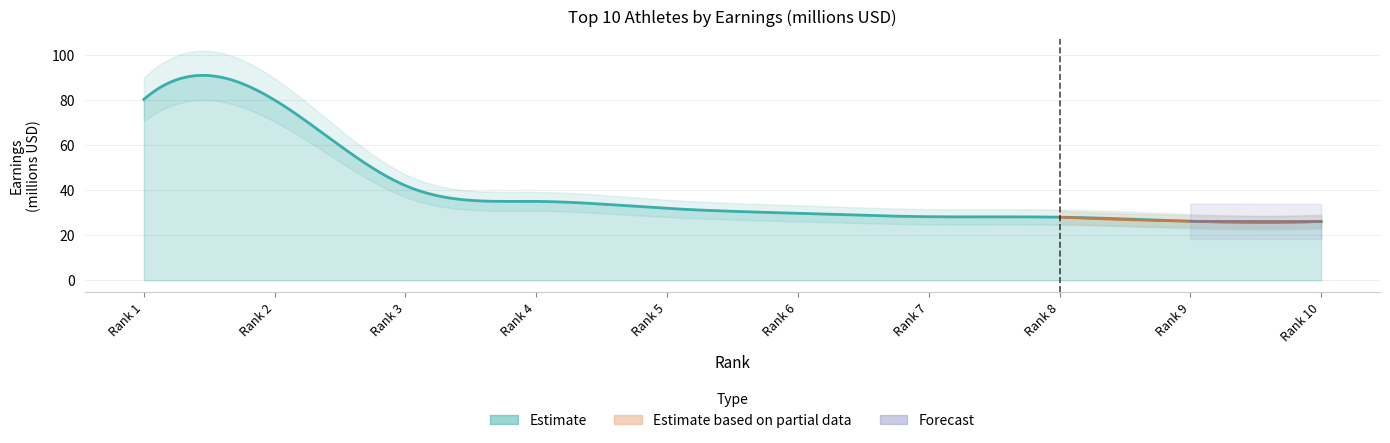

List the labels in order of value, smallest first.

10, 9, 8, 7, 6, 5, 4, 3, 2, 1